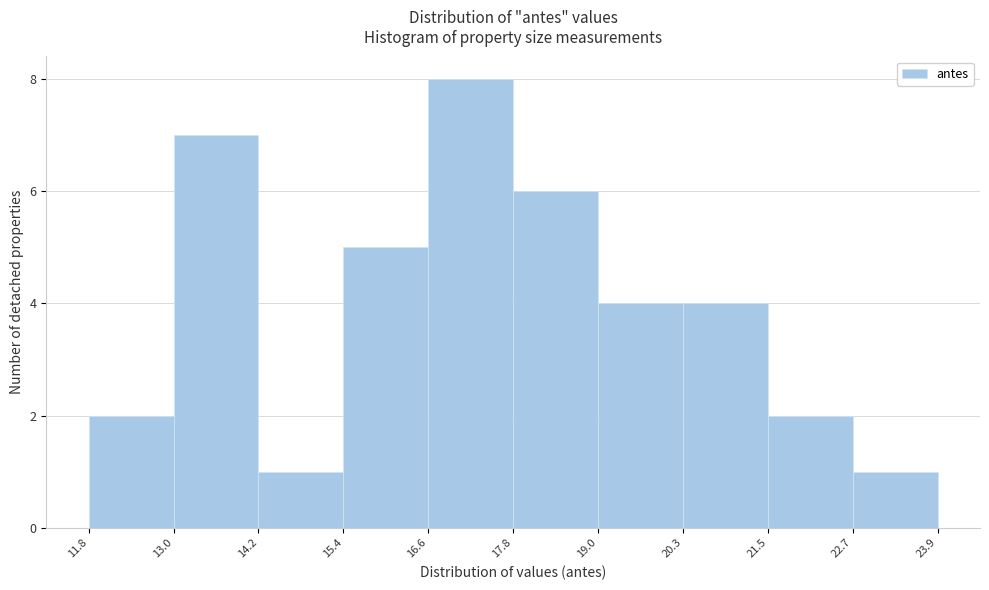

Which range on the x-axis has the tallest bar?

16.6 to 17.8